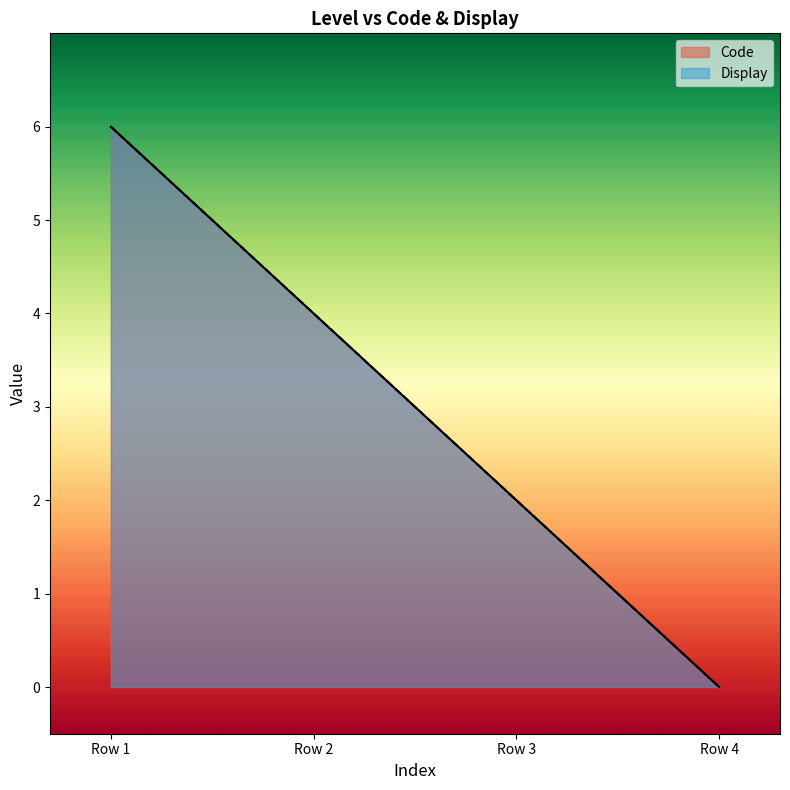

What is the total value across all series at Row 1?

12